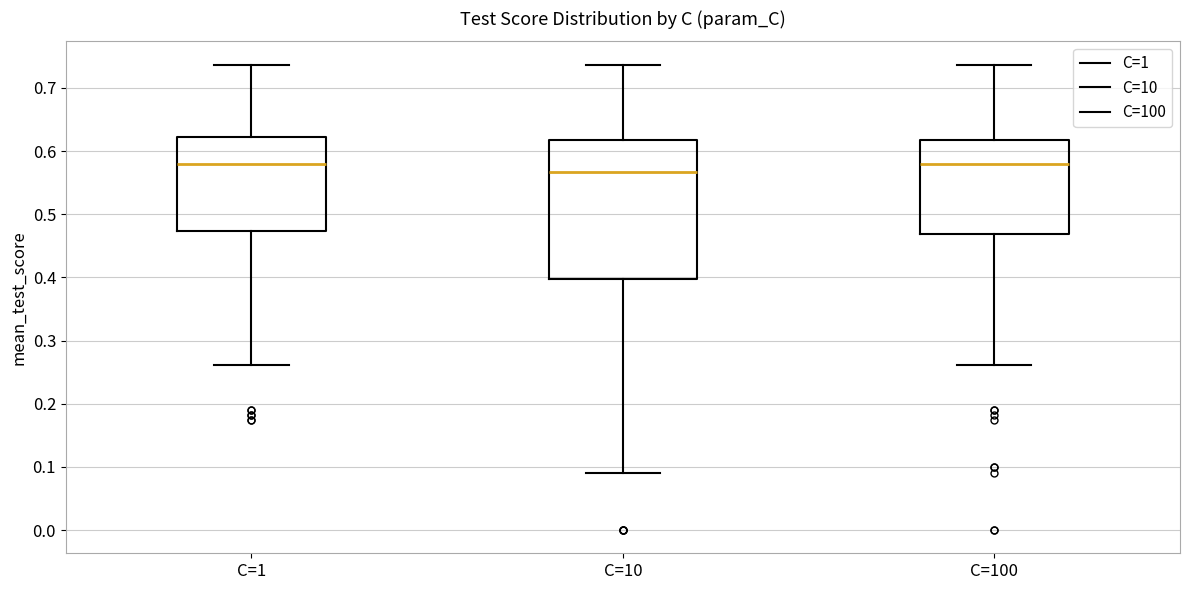

Where is the upper edge of the box for C=1 on the y-axis? The values are not printed on the chart, so give them approximately, as read against the axis.

0.62